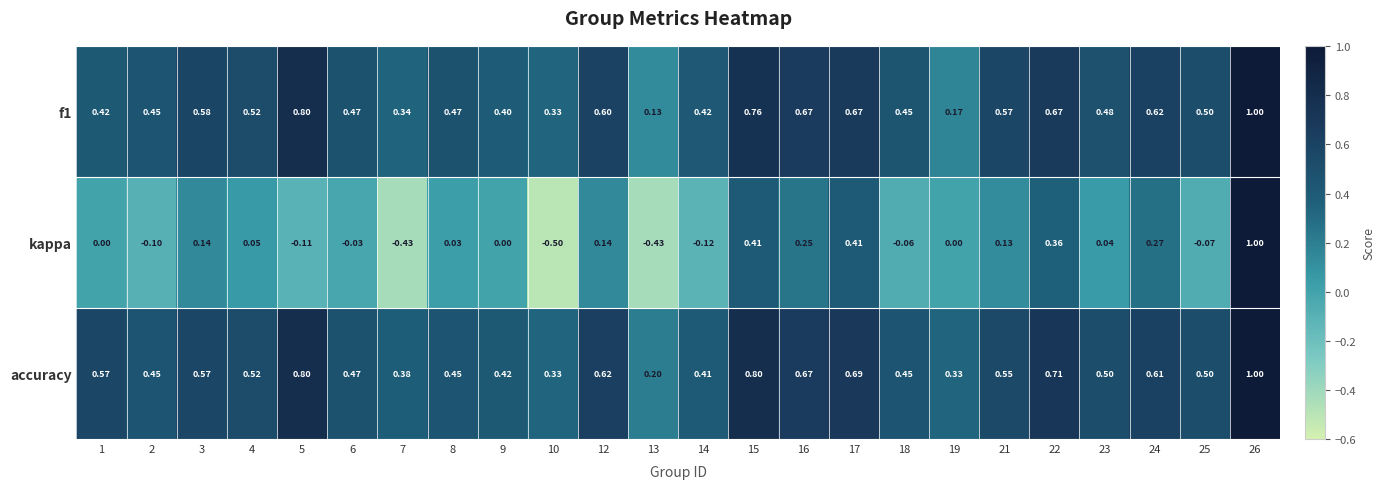

Which series has the largest total across all categories?

accuracy